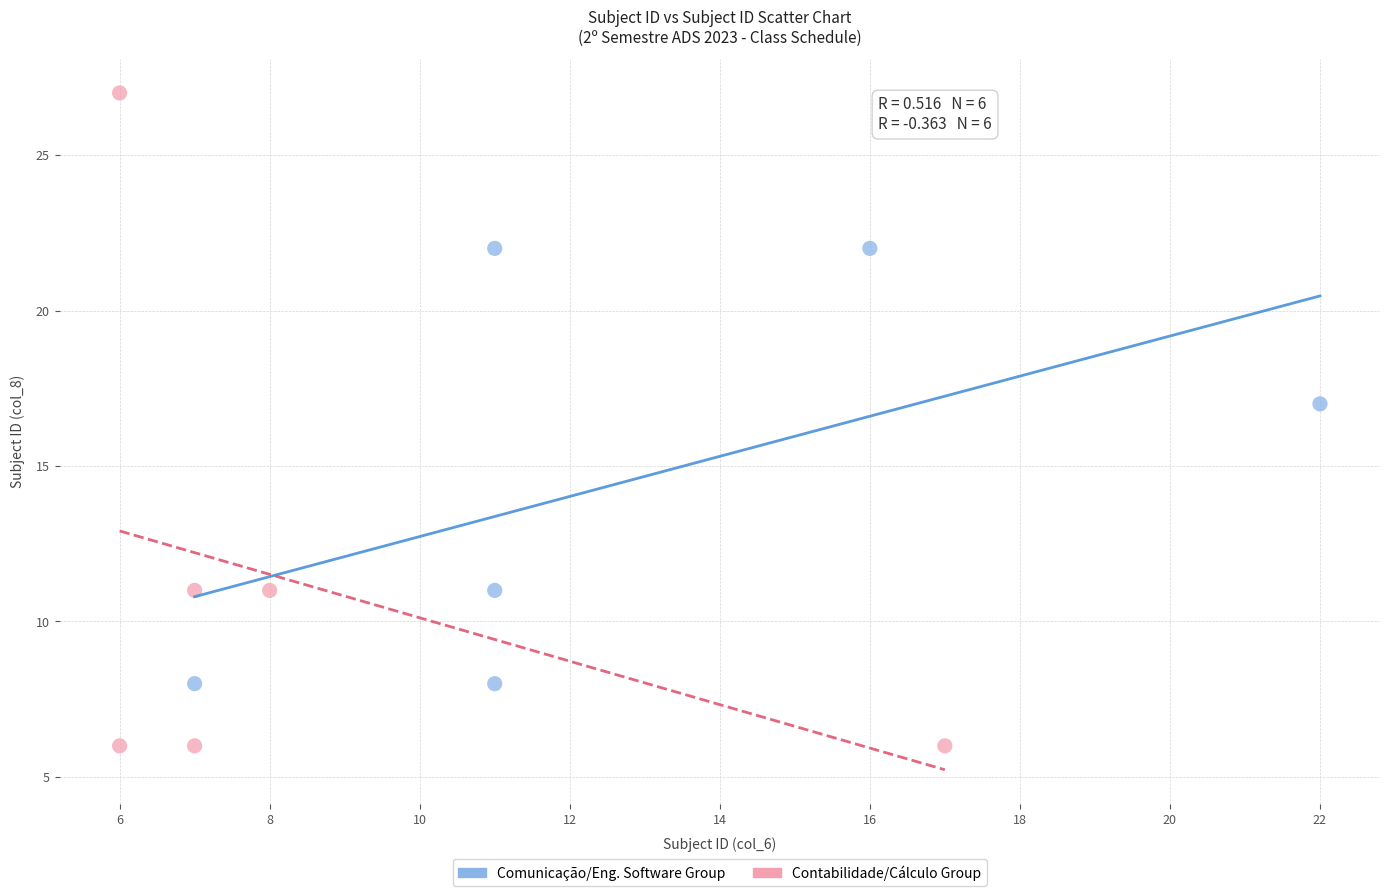

Which series reaches the maximum Y coordinate?

Contabilidade/Cálculo Group